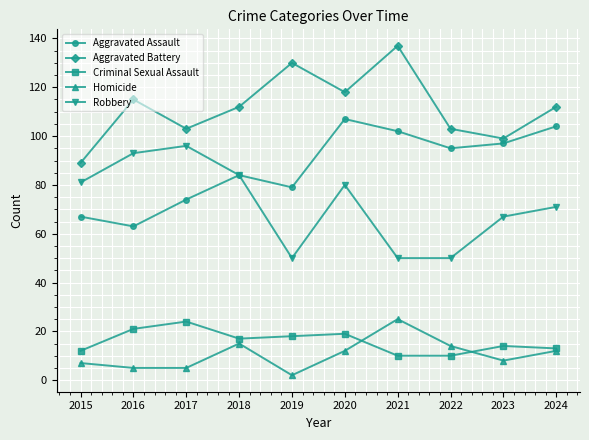

What is the maximum value shown in the chart?

137